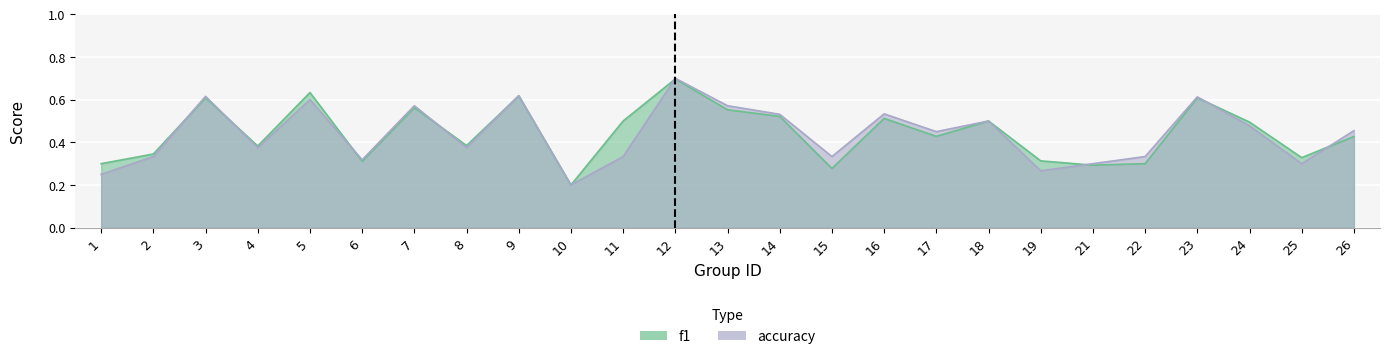

True or false: f1 has a value of 0.2 at 17.

False